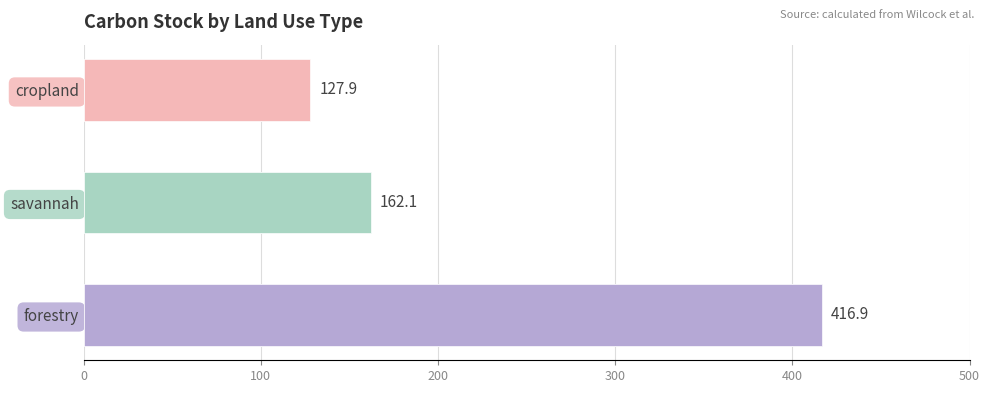

What is the average value?

235.6